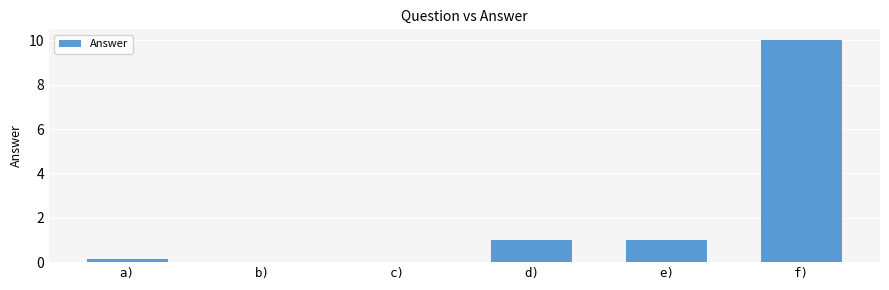

The value at e) is 1.0. True or false?

True